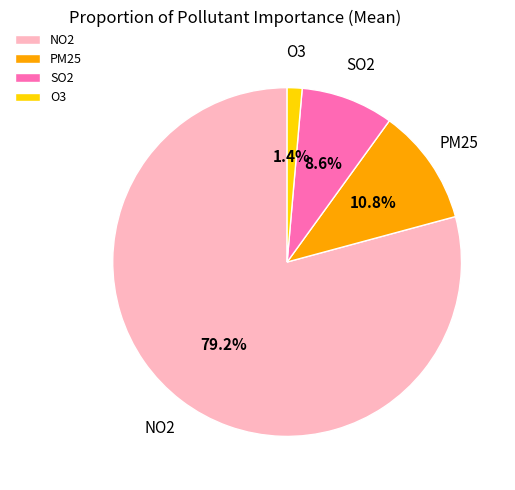

To the nearest percent, what is the difference between the largest and smallest slice percentages?

78%